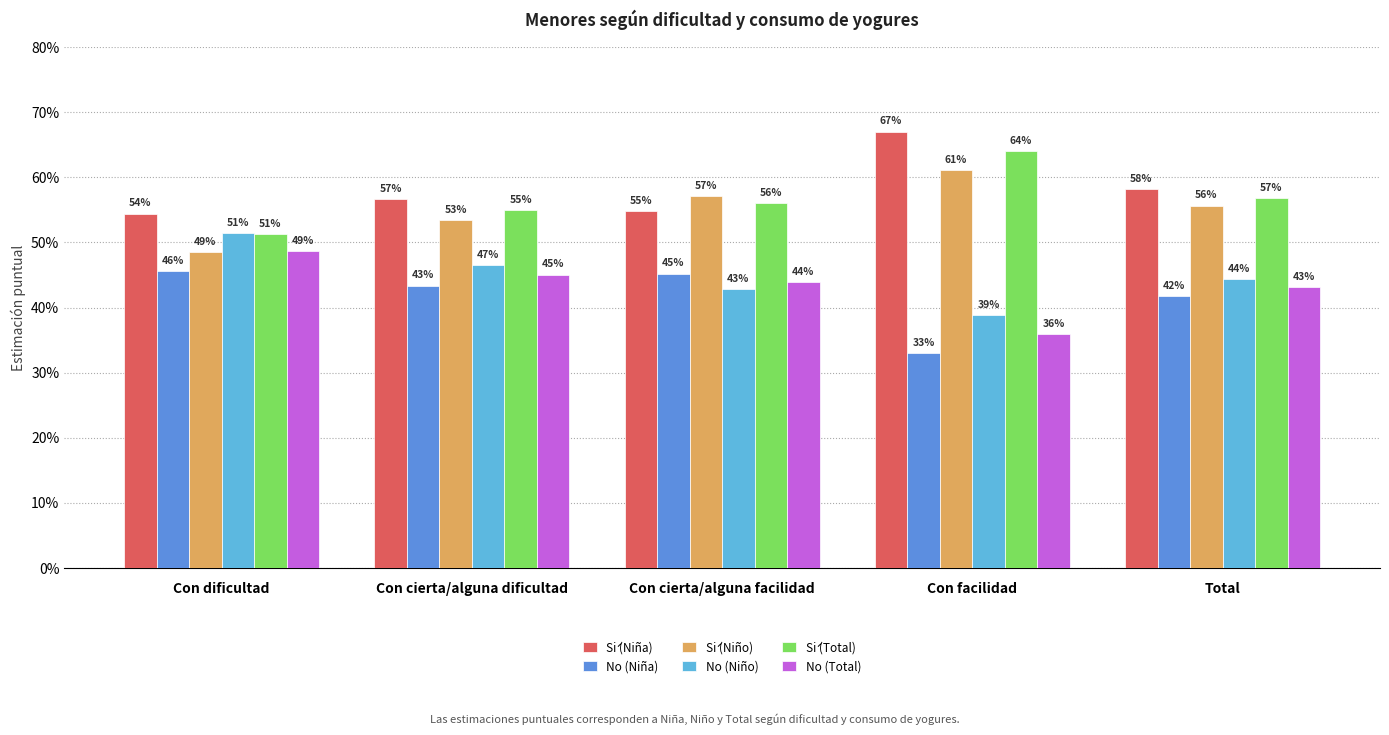

Are the bars grouped side by side (vs. stacked)?

Yes